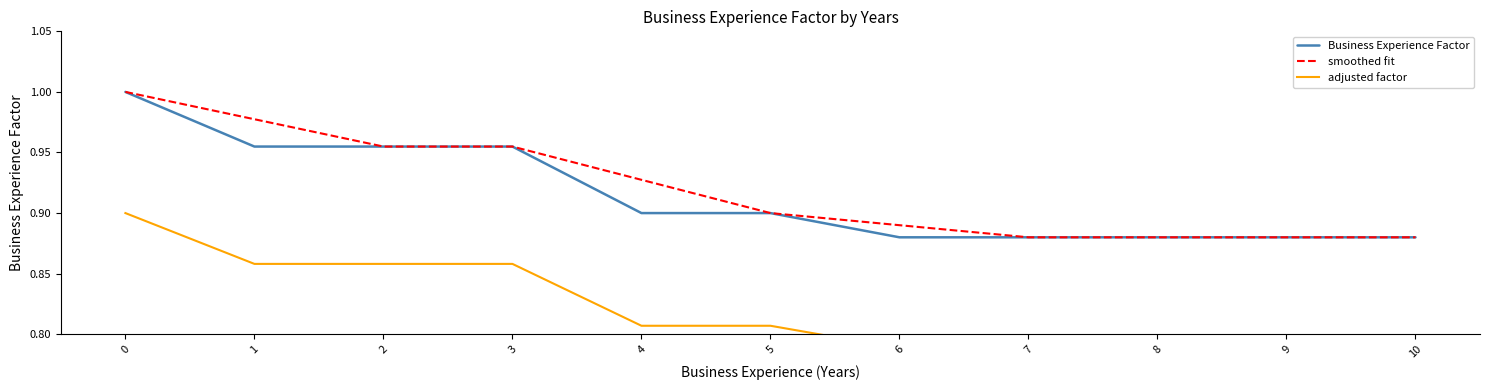

True or false: adjusted factor has more than 0 points higher than both neighbors.

False